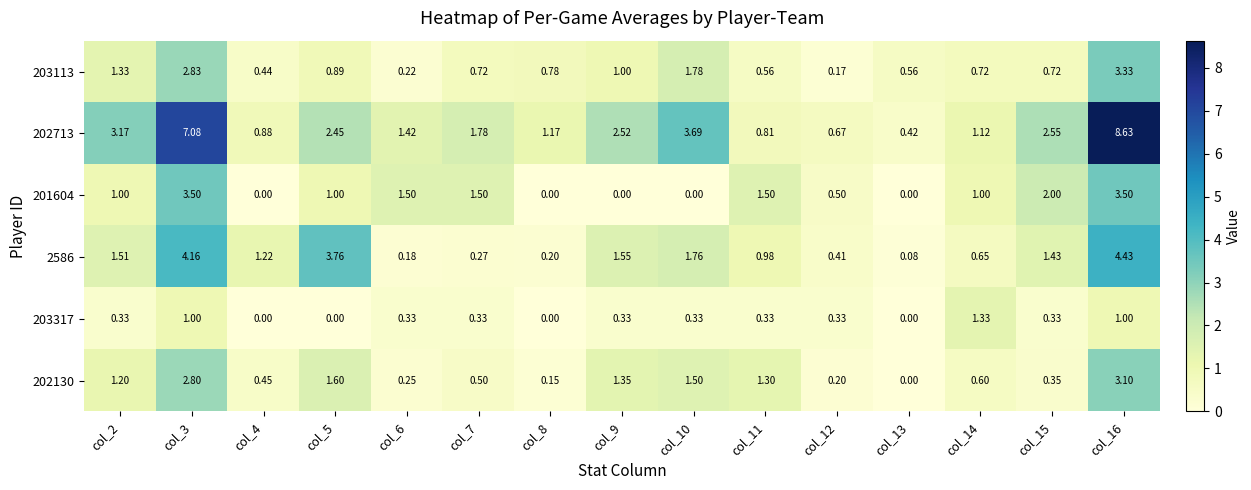

Is the value of 203113 at col_9 greater than the value of 202713 at col_3?

No